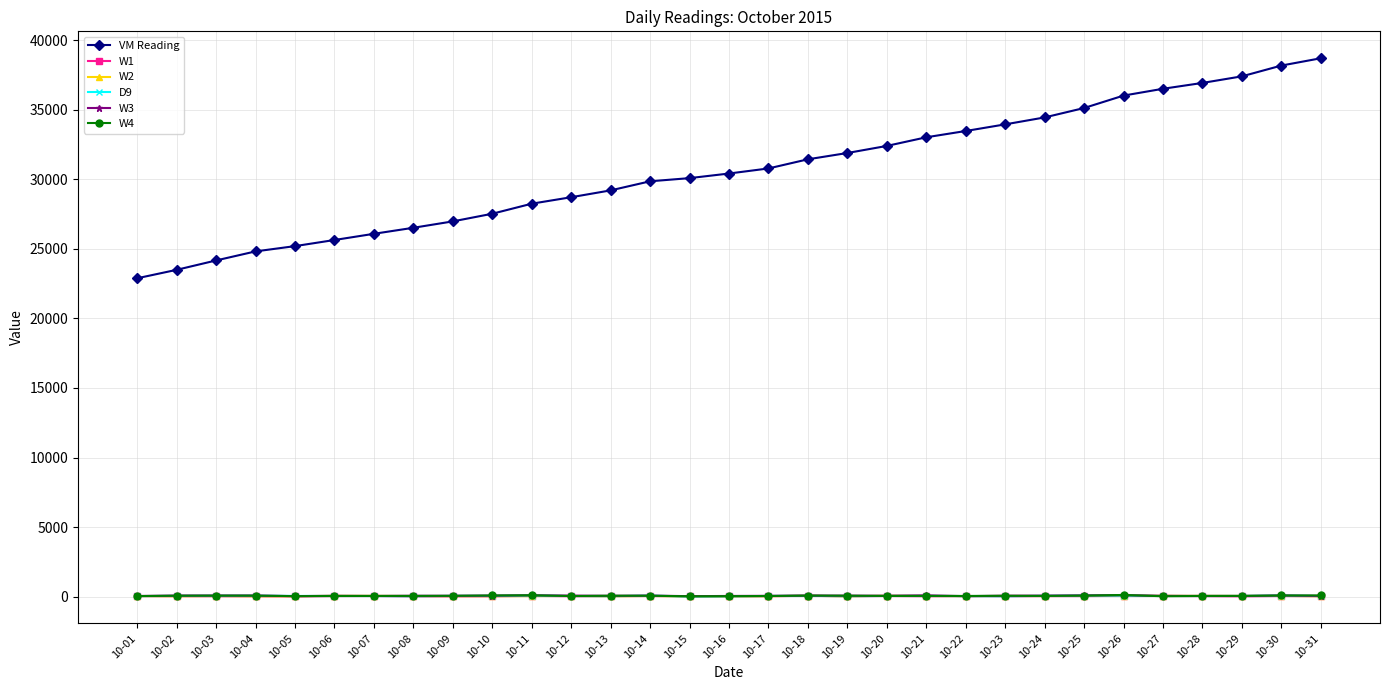

What is the average value of the W4 series?

54